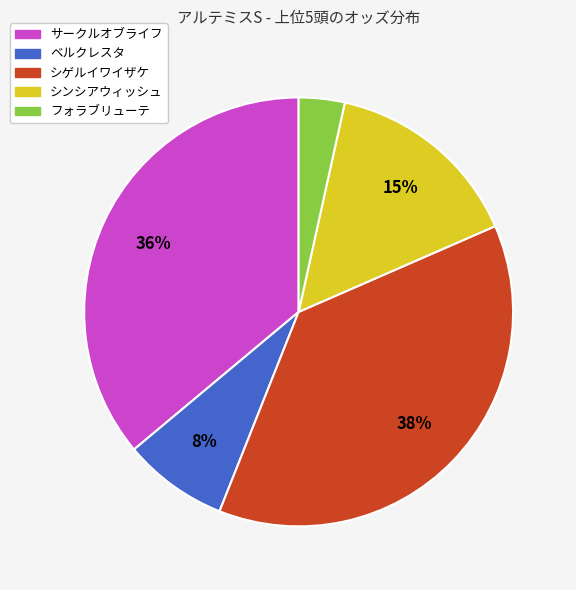

What is the smallest slice in the pie chart?

フォラブリューテ